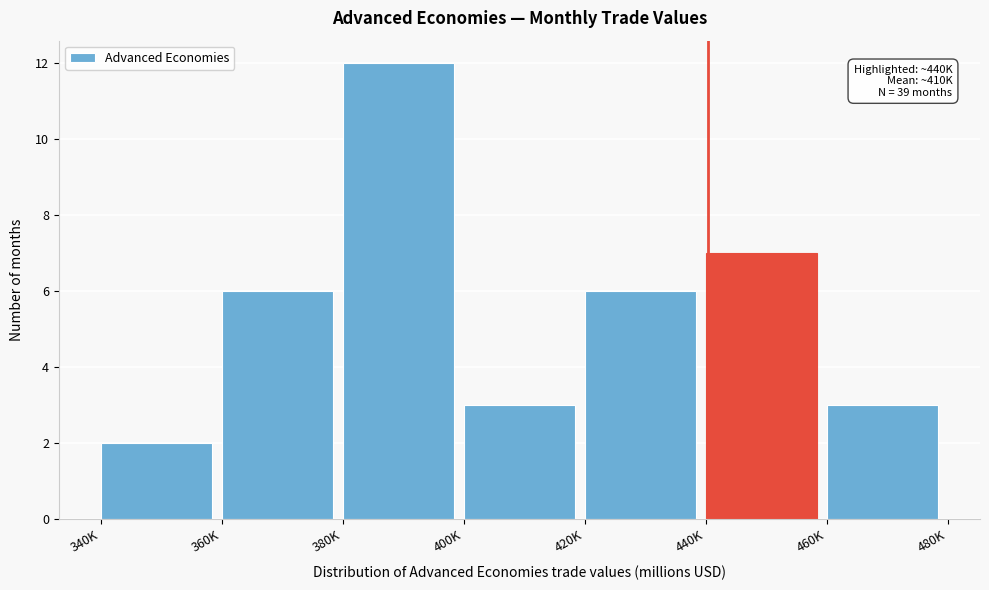

Reading right to left, list all the values displayed in this chart.

3	7	6	3	12	6	2